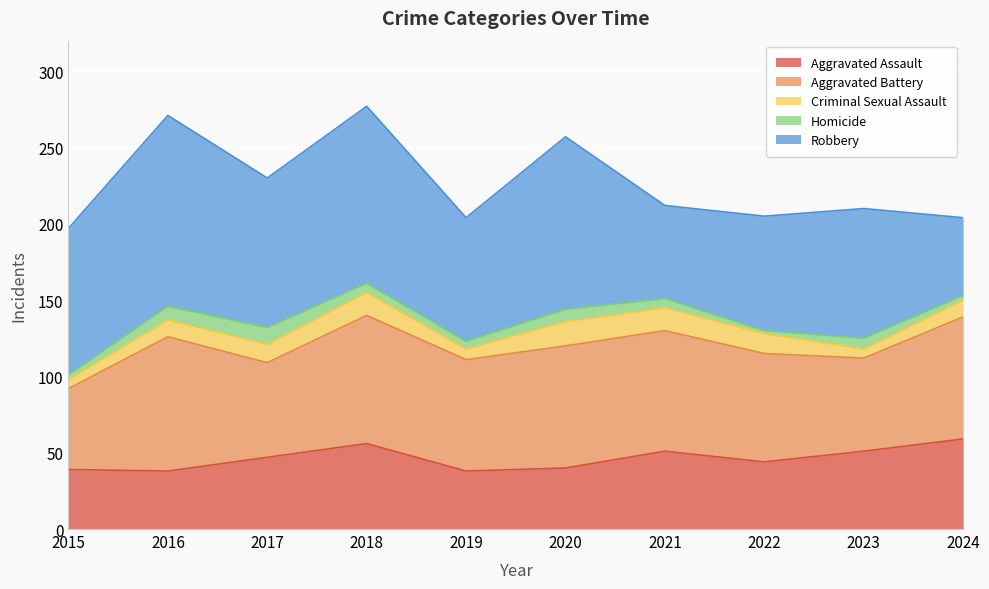

The Homicide series shows 8 at 2018. True or false?

False